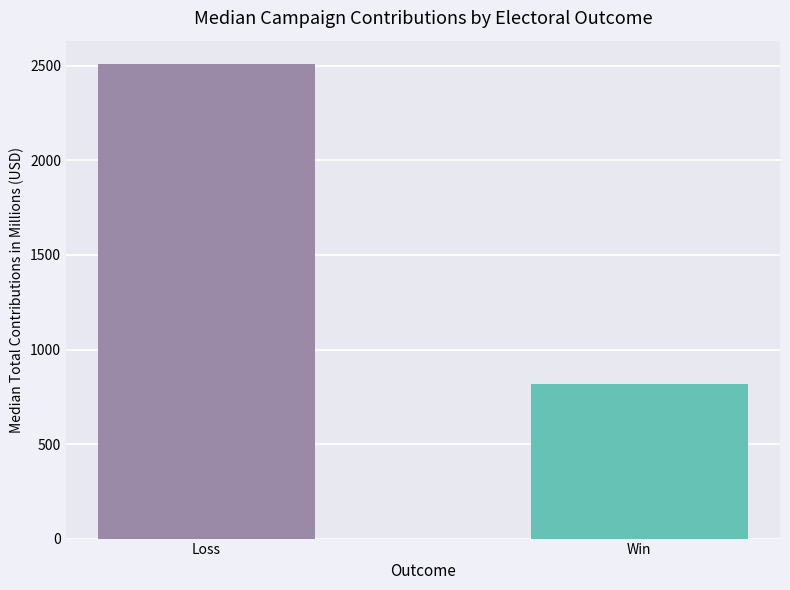

Which has a higher value, Win or Loss?

Loss